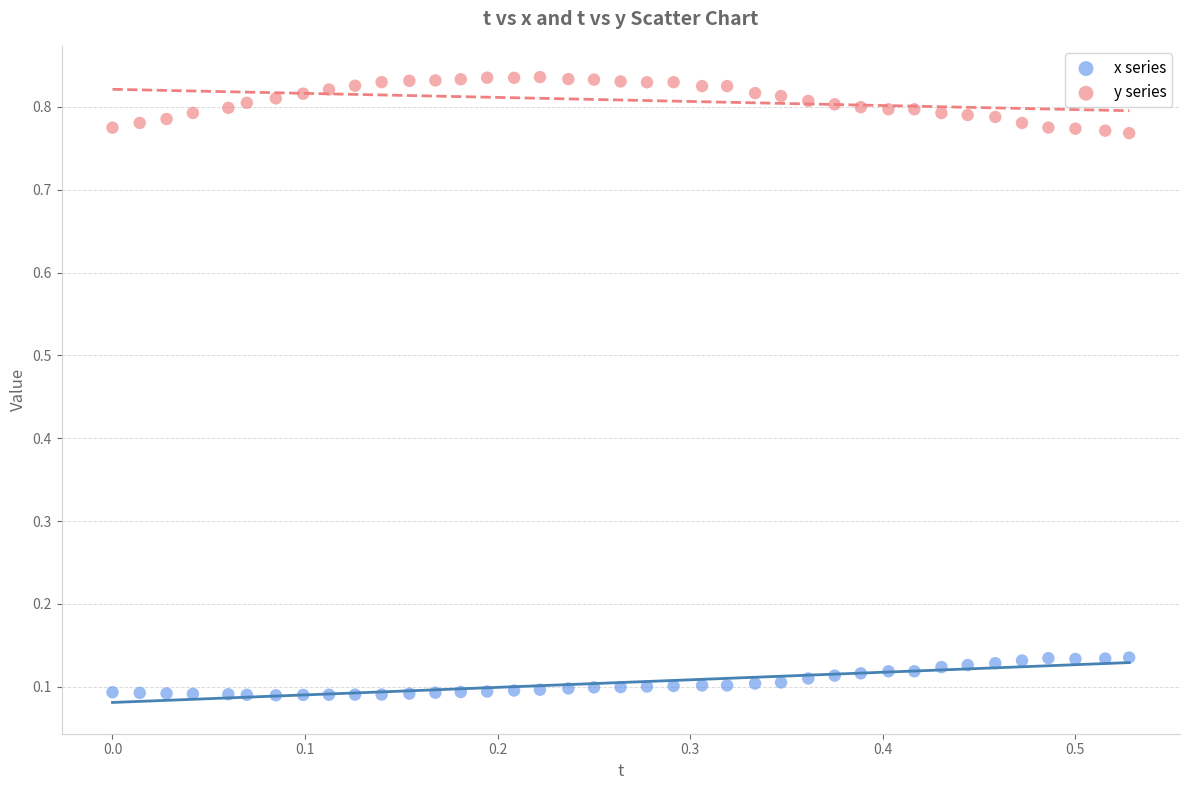

What is the X range (max minus min) for the scatter plot?

0.5